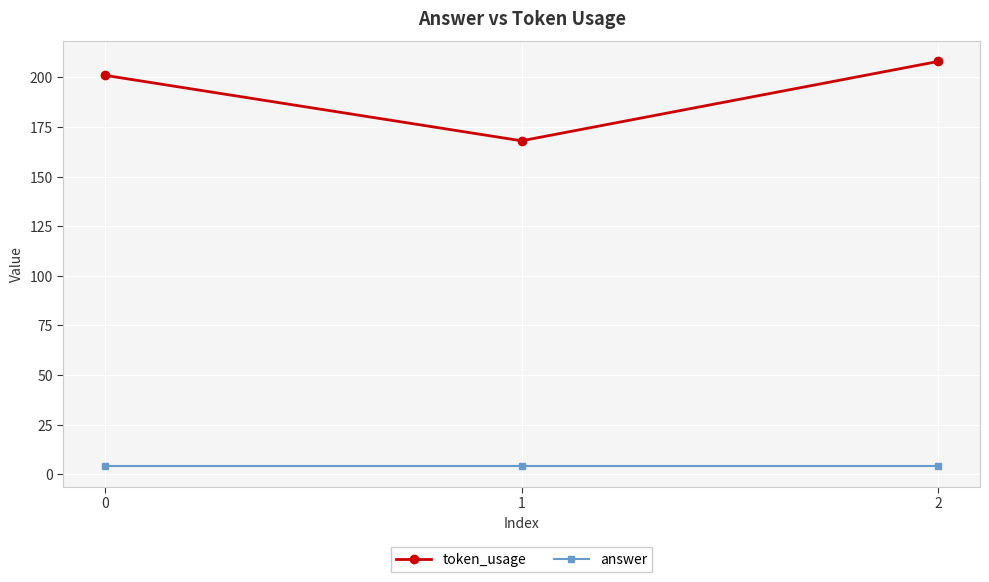

How many lines are shown in the chart?

2